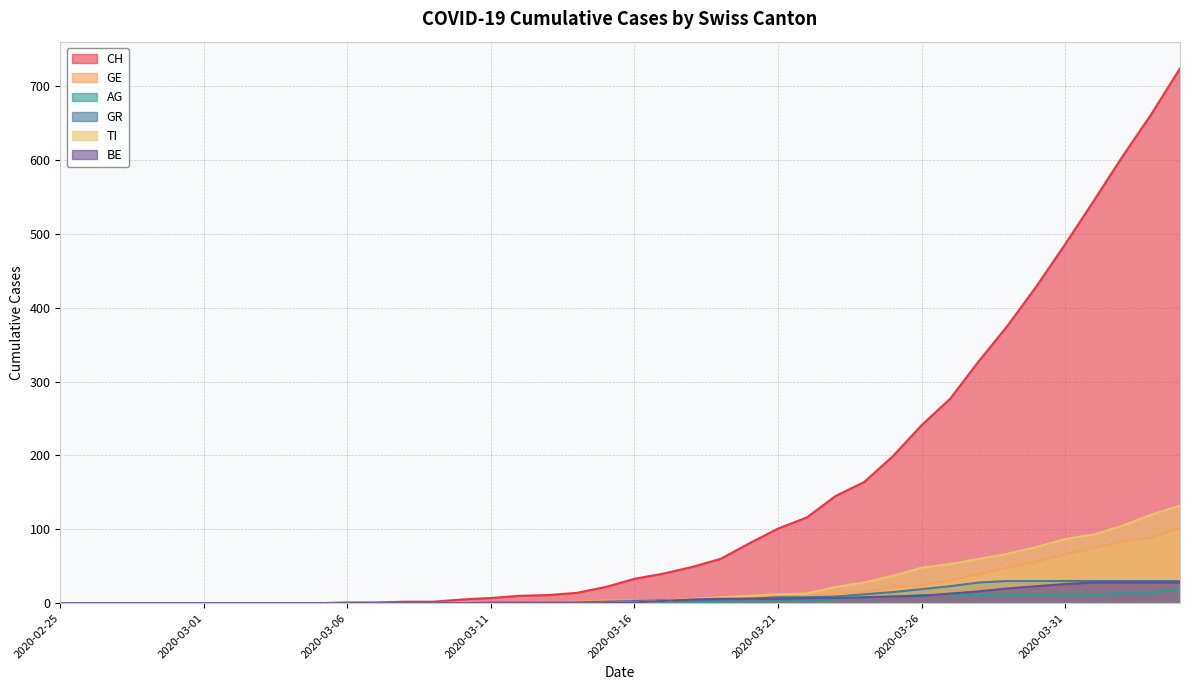

Which series changed the most between 2020-03-06 and 2020-03-28?

CH